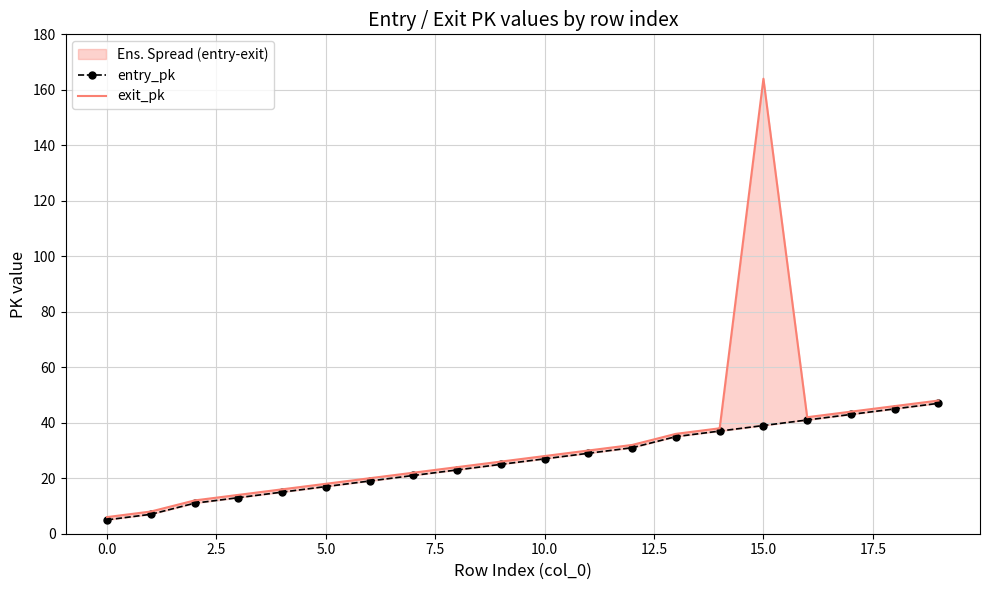

How many values in the exit_pk series are below 28?

10